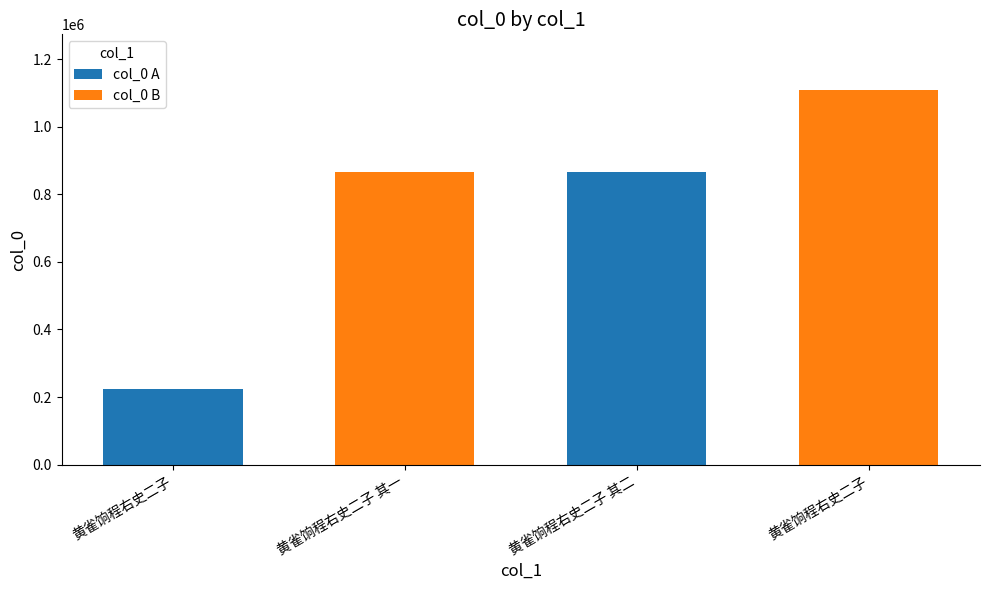

Reading left to right, what are all the values shown in this chart?

黄雀饷程右史二子=224753	黄雀饷程右史二子 其一=867300	黄雀饷程右史二子 其二=867299	黄雀饷程右史二子=1107398